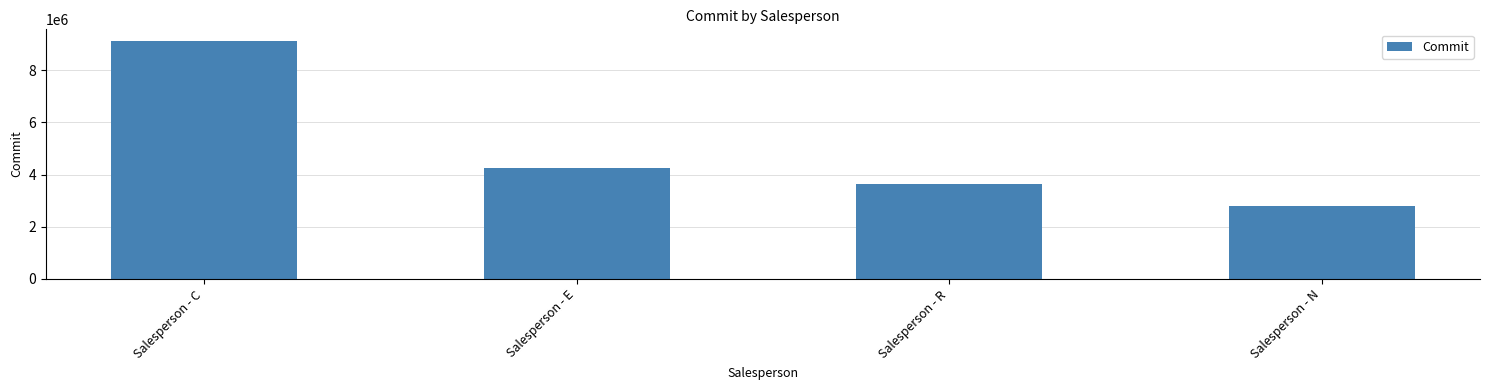

What is the ratio of the value at Salesperson - C to the value at Salesperson - E?

2.1